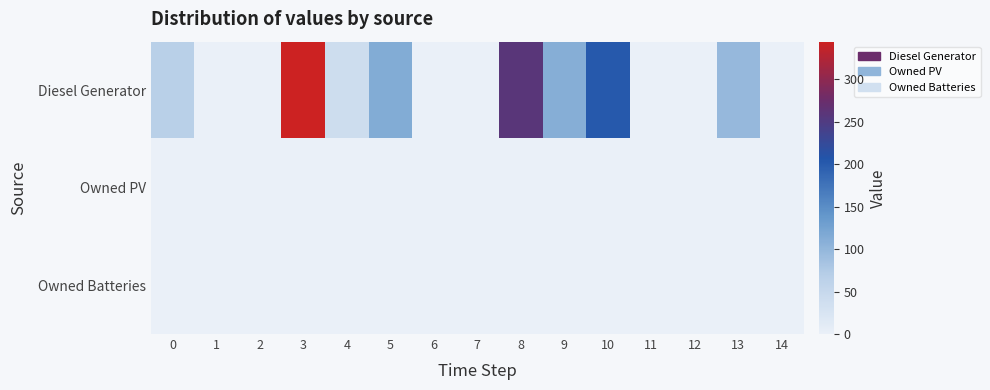

Between 13 and 5, which is larger?

5